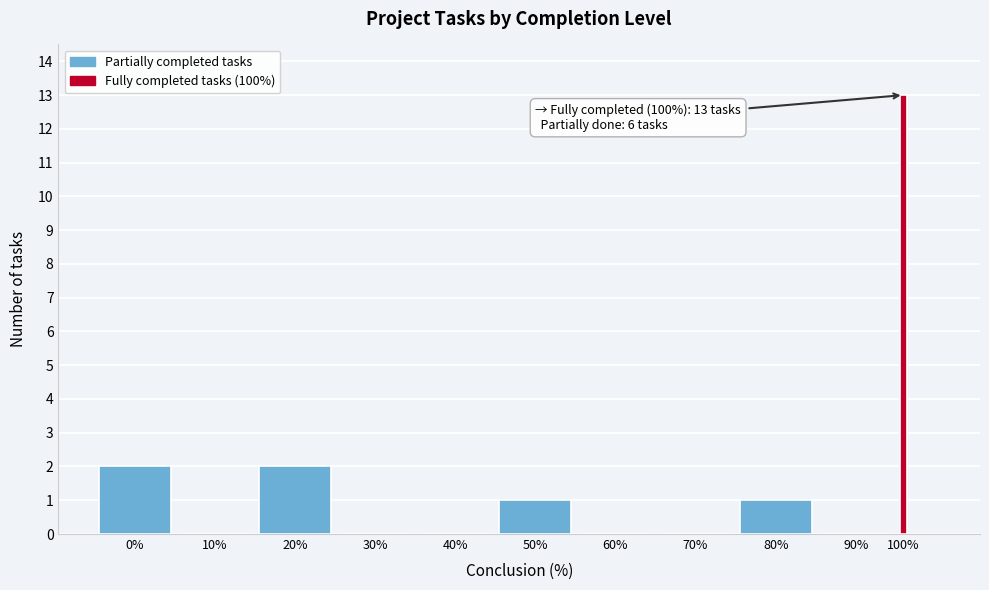

What is the change in value from 30% to 50%?

+1